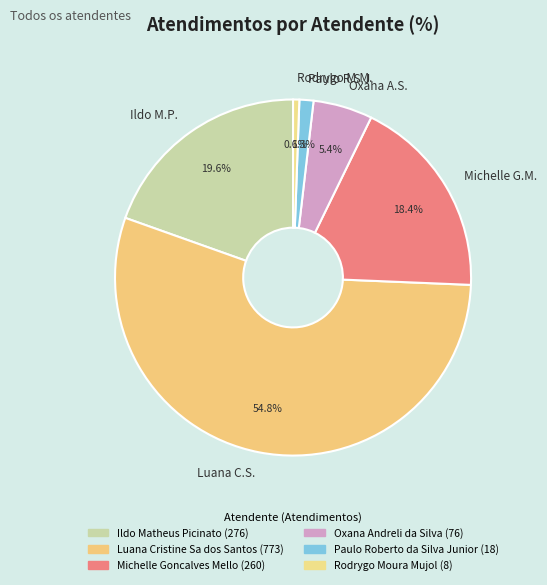

Which slice is the smallest?

Rodrygo M.M.